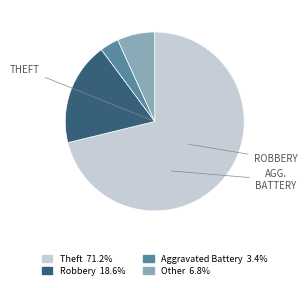

Is there any slice that represents more than half of the pie?

Yes